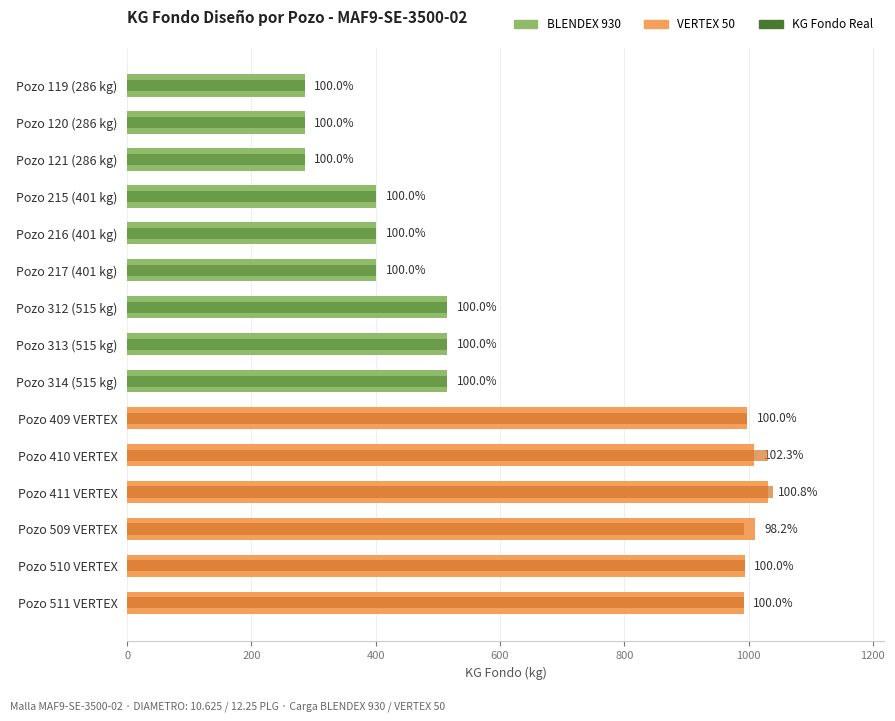

Which series has the widest spread of values?

KG Fondo Real